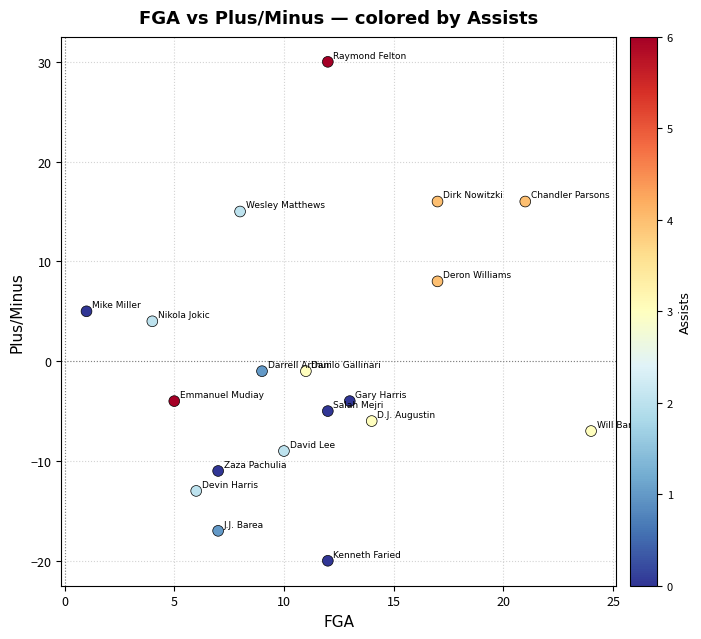

What is the range of X values (max minus min)?

23